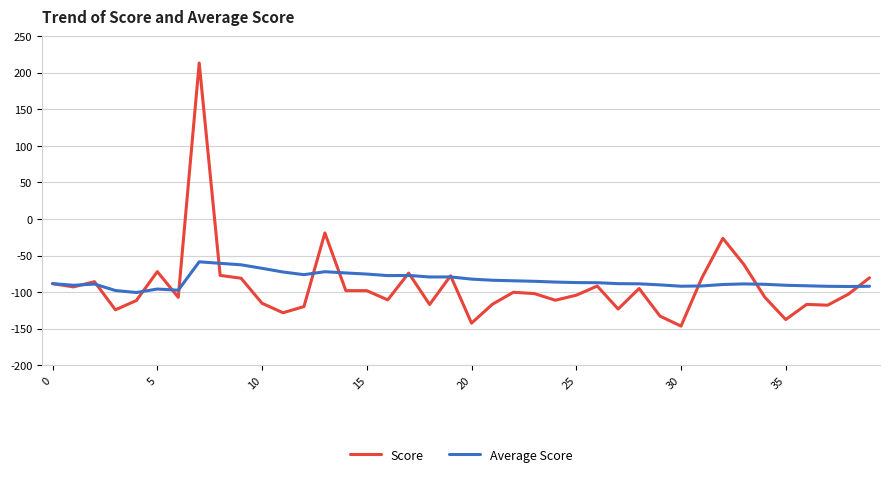

Which series has the largest range (max minus min)?

Score